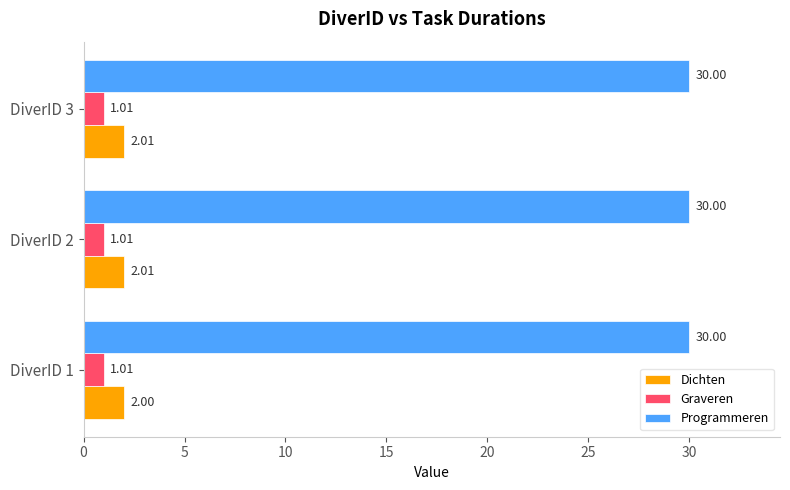

Rank the series by their maximum value, from highest to lowest.

Programmeren, Dichten, Graveren